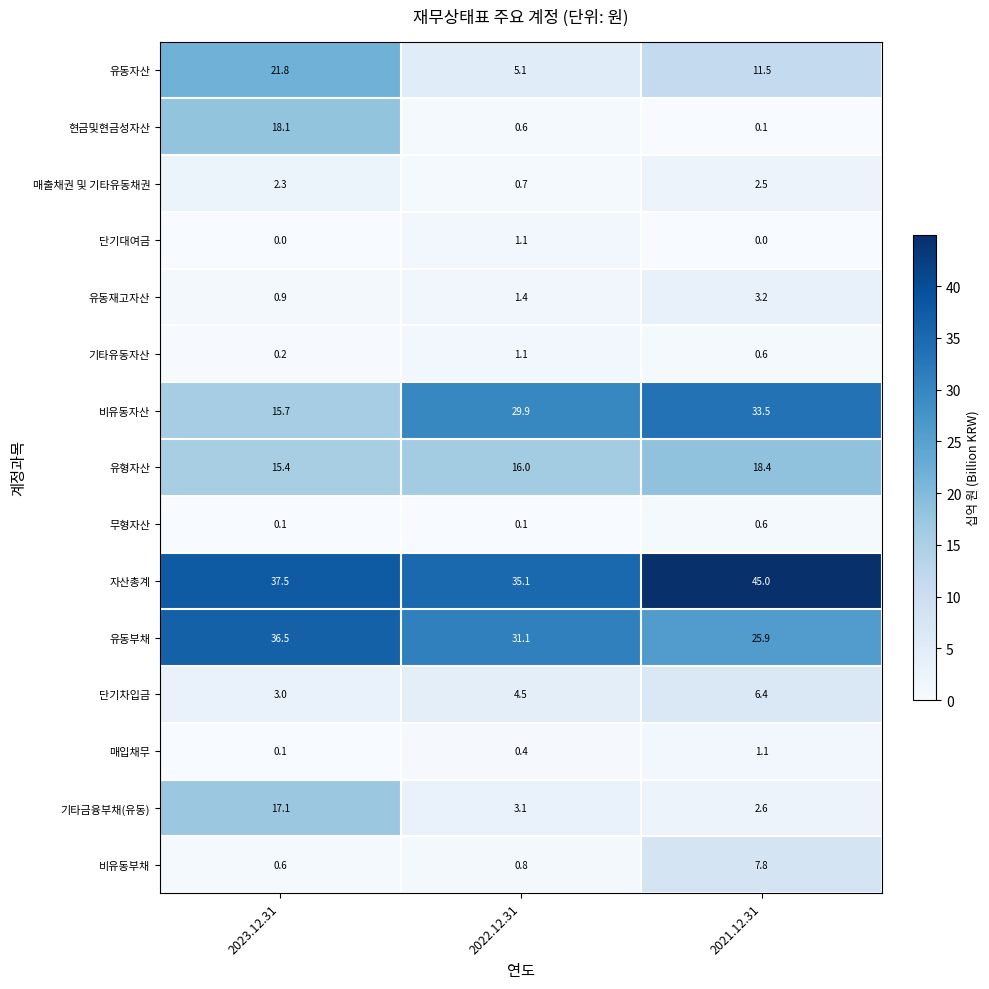

Which series has the largest total across all categories?

자산총계